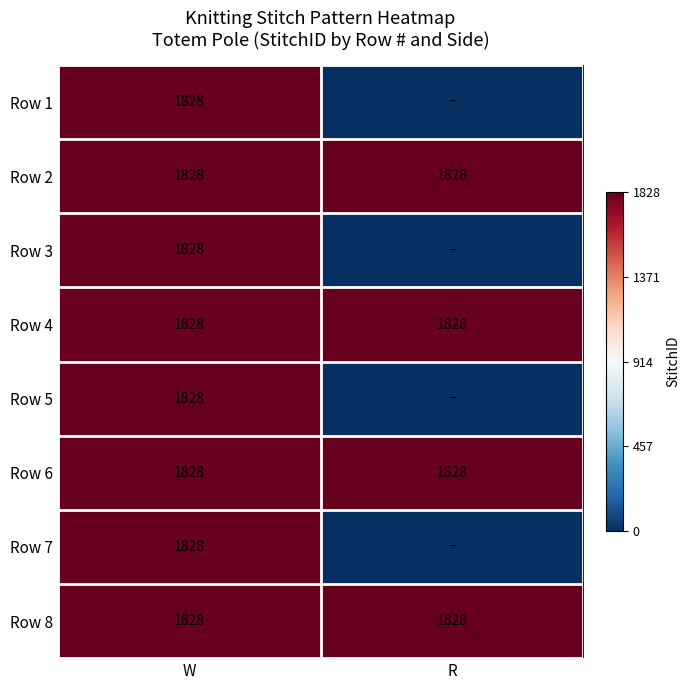

The value of Row 7 at W is 2619. True or false?

False